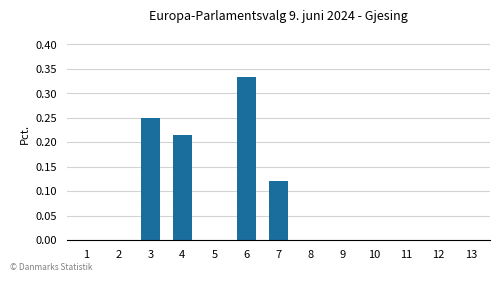

Are the bars grouped side by side (vs. stacked)?

No